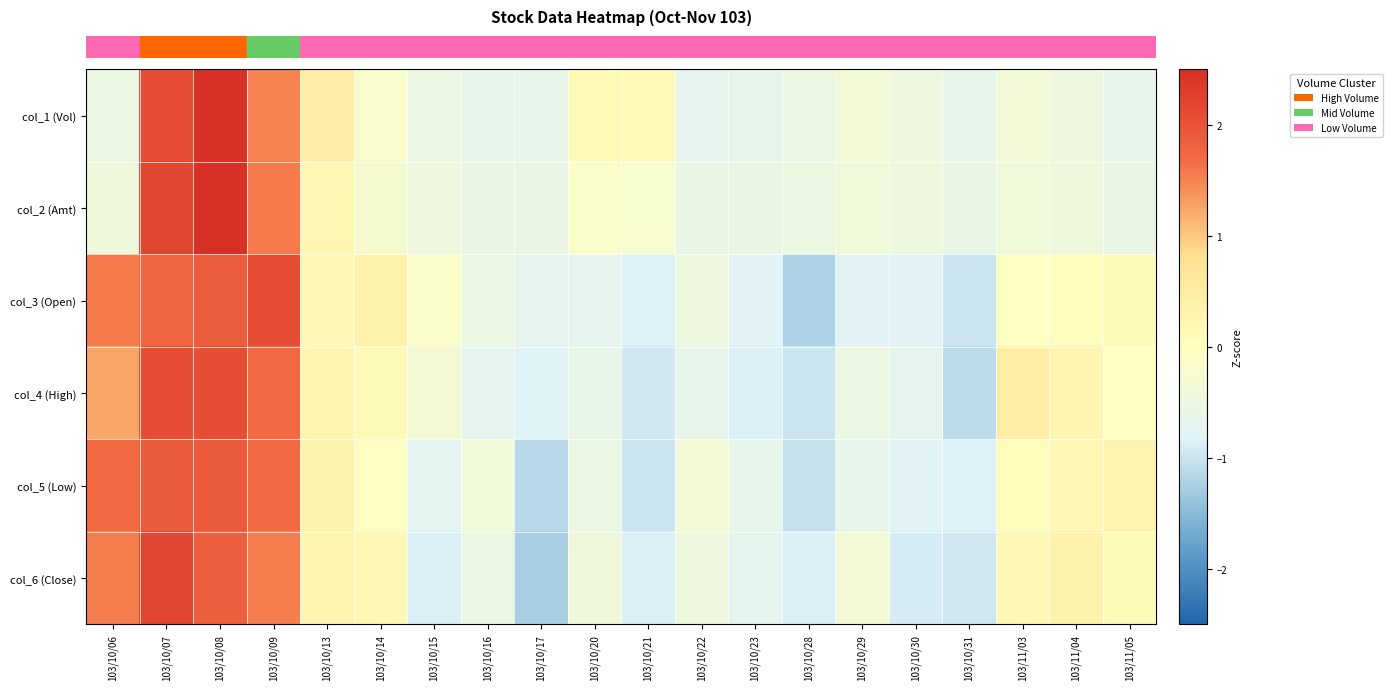

Reading left to right, what are all the values shown in this chart?

row_0: 103/10/06=-0.5	103/10/07=2.1	103/10/08=3.0	103/10/09=1.5	103/10/13=0.5	103/10/14=-0.2	103/10/15=-0.5	103/10/16=-0.6	103/10/17=-0.6	103/10/20=0.1	103/10/21=0.1	103/10/22=-0.7	103/10/23=-0.7	103/10/28=-0.5	103/10/29=-0.4	103/10/30=-0.5	103/10/31=-0.6	103/11/03=-0.4	103/11/04=-0.5	103/11/05=-0.7
row_1: 103/10/06=-0.4	103/10/07=2.2	103/10/08=3.1	103/10/09=1.5	103/10/13=0.2	103/10/14=-0.2	103/10/15=-0.5	103/10/16=-0.6	103/10/17=-0.6	103/10/20=-0.1	103/10/21=-0.2	103/10/22=-0.6	103/10/23=-0.6	103/10/28=-0.5	103/10/29=-0.4	103/10/30=-0.5	103/10/31=-0.6	103/11/03=-0.4	103/11/04=-0.4	103/11/05=-0.6
row_2: 103/10/06=1.6	103/10/07=1.8	103/10/08=1.9	103/10/09=2.1	103/10/13=0.2	103/10/14=0.3	103/10/15=-0.1	103/10/16=-0.5	103/10/17=-0.7	103/10/20=-0.7	103/10/21=-0.8	103/10/22=-0.5	103/10/23=-0.8	103/10/28=-1.2	103/10/29=-0.8	103/10/30=-0.8	103/10/31=-1.0	103/11/03=-0.0	103/11/04=0.0	103/11/05=0.1
row_3: 103/10/06=1.2	103/10/07=2.1	103/10/08=2.1	103/10/09=1.7	103/10/13=0.3	103/10/14=0.1	103/10/15=-0.3	103/10/16=-0.7	103/10/17=-0.8	103/10/20=-0.6	103/10/21=-1.0	103/10/22=-0.6	103/10/23=-0.9	103/10/28=-1.0	103/10/29=-0.5	103/10/30=-0.7	103/10/31=-1.1	103/11/03=0.5	103/11/04=0.3	103/11/05=-0.1
row_4: 103/10/06=1.7	103/10/07=1.9	103/10/08=1.9	103/10/09=1.7	103/10/13=0.3	103/10/14=-0.0	103/10/15=-0.7	103/10/16=-0.4	103/10/17=-1.1	103/10/20=-0.5	103/10/21=-1.0	103/10/22=-0.3	103/10/23=-0.6	103/10/28=-1.0	103/10/29=-0.6	103/10/30=-0.8	103/10/31=-0.8	103/11/03=0.1	103/11/04=0.2	103/11/05=0.3
row_5: 103/10/06=1.5	103/10/07=2.2	103/10/08=1.8	103/10/09=1.5	103/10/13=0.2	103/10/14=0.2	103/10/15=-0.9	103/10/16=-0.5	103/10/17=-1.3	103/10/20=-0.4	103/10/21=-0.9	103/10/22=-0.5	103/10/23=-0.7	103/10/28=-0.9	103/10/29=-0.3	103/10/30=-0.9	103/10/31=-1.0	103/11/03=0.2	103/11/04=0.3	103/11/05=0.1